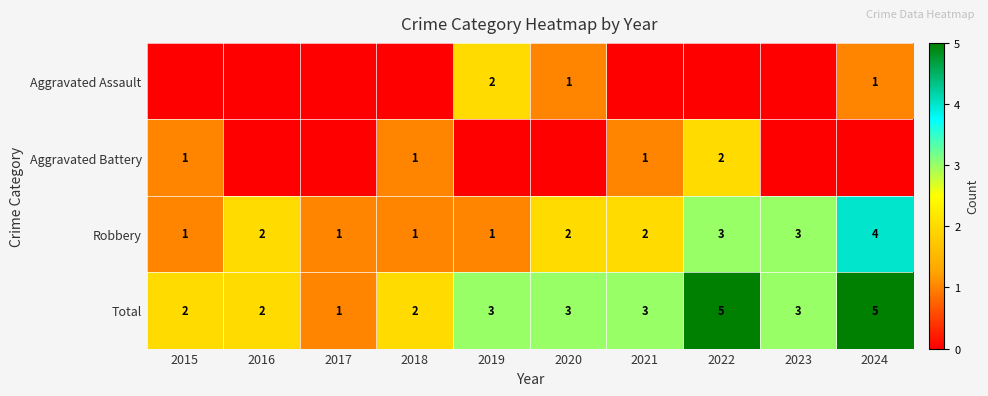

Count the Total values in the range 2 to 3.

7